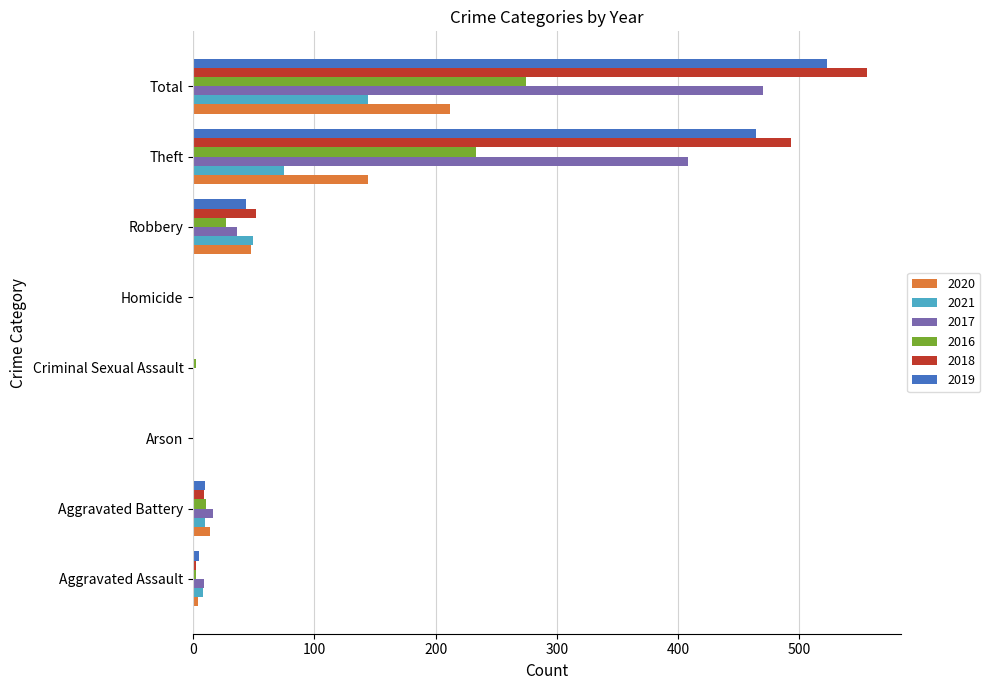

Between Robbery and Total, which series saw the biggest shift?

2018